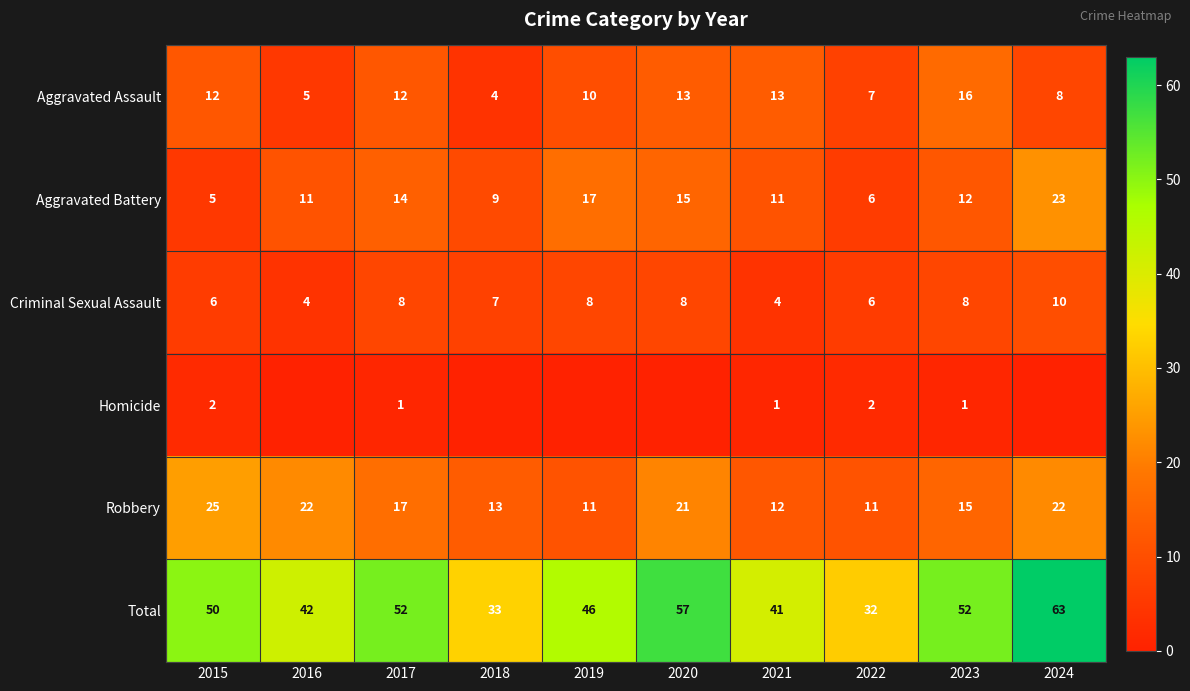

What is the difference between the maximum and minimum values in the Aggravated Assault series?

12